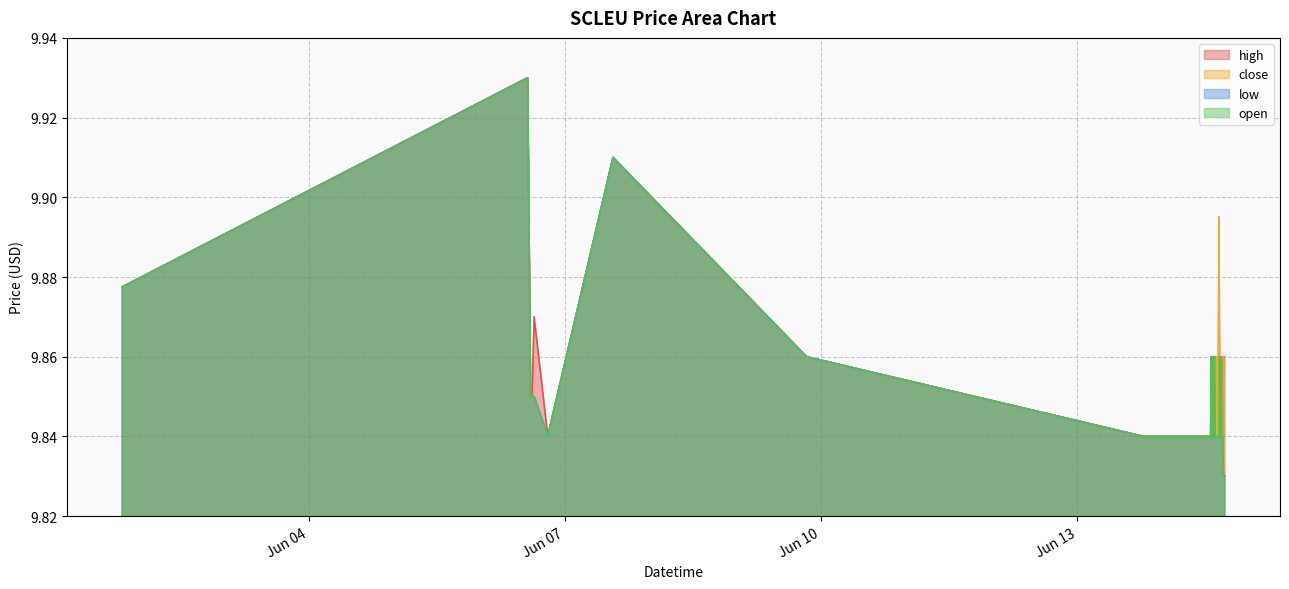

Reading left to right, transcribe all the data shown in this chart.

high: 2022-06-01 19:30:00=9.9	2022-06-06 13:30:00=9.9	2022-06-06 14:20:00=9.8	2022-06-06 14:45:00=9.8	2022-06-06 15:20:00=9.9	2022-06-06 19:10:00=9.8	2022-06-07 13:30:00=9.9	2022-06-09 19:55:00=9.9	2022-06-13 18:40:00=9.8	2022-06-14 13:30:00=9.8	2022-06-14 13:40:00=9.9	2022-06-14 13:45:00=9.9	2022-06-14 13:50:00=9.8	2022-06-14 13:55:00=9.8	2022-06-14 14:00:00=9.9	2022-06-14 14:05:00=9.8	2022-06-14 14:10:00=9.8	2022-06-14 14:15:00=9.8	2022-06-14 14:20:00=9.9	2022-06-14 14:25:00=9.9	2022-06-14 14:30:00=9.8	2022-06-14 14:35:00=9.9	2022-06-14 14:45:00=9.9	2022-06-14 14:50:00=9.9	2022-06-14 15:00:00=9.9	2022-06-14 15:05:00=9.9	2022-06-14 15:15:00=9.9	2022-06-14 15:20:00=9.8	2022-06-14 15:30:00=9.9	2022-06-14 15:40:00=9.8	2022-06-14 15:50:00=9.9	2022-06-14 16:00:00=9.9	2022-06-14 16:10:00=9.8	2022-06-14 16:20:00=9.8	2022-06-14 16:30:00=9.9	2022-06-14 16:40:00=9.8	2022-06-14 16:50:00=9.8	2022-06-14 17:05:00=9.9	2022-06-14 17:15:00=9.9	2022-06-14 17:30:00=9.9
close: 2022-06-01 19:30:00=9.9	2022-06-06 13:30:00=9.9	2022-06-06 14:20:00=9.8	2022-06-06 14:45:00=9.8	2022-06-06 15:20:00=9.8	2022-06-06 19:10:00=9.8	2022-06-07 13:30:00=9.9	2022-06-09 19:55:00=9.9	2022-06-13 18:40:00=9.8	2022-06-14 13:30:00=9.8	2022-06-14 13:40:00=9.8	2022-06-14 13:45:00=9.8	2022-06-14 13:50:00=9.8	2022-06-14 13:55:00=9.8	2022-06-14 14:00:00=9.8	2022-06-14 14:05:00=9.8	2022-06-14 14:10:00=9.8	2022-06-14 14:15:00=9.8	2022-06-14 14:20:00=9.9	2022-06-14 14:25:00=9.9	2022-06-14 14:30:00=9.8	2022-06-14 14:35:00=9.8	2022-06-14 14:45:00=9.9	2022-06-14 14:50:00=9.9	2022-06-14 15:00:00=9.9	2022-06-14 15:05:00=9.9	2022-06-14 15:15:00=9.9	2022-06-14 15:20:00=9.8	2022-06-14 15:30:00=9.9	2022-06-14 15:40:00=9.8	2022-06-14 15:50:00=9.9	2022-06-14 16:00:00=9.8	2022-06-14 16:10:00=9.8	2022-06-14 16:20:00=9.8	2022-06-14 16:30:00=9.8	2022-06-14 16:40:00=9.8	2022-06-14 16:50:00=9.8	2022-06-14 17:05:00=9.9	2022-06-14 17:15:00=9.9	2022-06-14 17:30:00=9.9
low: 2022-06-01 19:30:00=9.9	2022-06-06 13:30:00=9.9	2022-06-06 14:20:00=9.8	2022-06-06 14:45:00=9.8	2022-06-06 15:20:00=9.8	2022-06-06 19:10:00=9.8	2022-06-07 13:30:00=9.9	2022-06-09 19:55:00=9.9	2022-06-13 18:40:00=9.8	2022-06-14 13:30:00=9.8	2022-06-14 13:40:00=9.8	2022-06-14 13:45:00=9.8	2022-06-14 13:50:00=9.8	2022-06-14 13:55:00=9.8	2022-06-14 14:00:00=9.8	2022-06-14 14:05:00=9.8	2022-06-14 14:10:00=9.8	2022-06-14 14:15:00=9.8	2022-06-14 14:20:00=9.9	2022-06-14 14:25:00=9.9	2022-06-14 14:30:00=9.8	2022-06-14 14:35:00=9.8	2022-06-14 14:45:00=9.8	2022-06-14 14:50:00=9.8	2022-06-14 15:00:00=9.8	2022-06-14 15:05:00=9.8	2022-06-14 15:15:00=9.8	2022-06-14 15:20:00=9.8	2022-06-14 15:30:00=9.8	2022-06-14 15:40:00=9.8	2022-06-14 15:50:00=9.8	2022-06-14 16:00:00=9.8	2022-06-14 16:10:00=9.8	2022-06-14 16:20:00=9.8	2022-06-14 16:30:00=9.8	2022-06-14 16:40:00=9.8	2022-06-14 16:50:00=9.8	2022-06-14 17:05:00=9.8	2022-06-14 17:15:00=9.8	2022-06-14 17:30:00=9.8
open: 2022-06-01 19:30:00=9.9	2022-06-06 13:30:00=9.9	2022-06-06 14:20:00=9.8	2022-06-06 14:45:00=9.8	2022-06-06 15:20:00=9.8	2022-06-06 19:10:00=9.8	2022-06-07 13:30:00=9.9	2022-06-09 19:55:00=9.9	2022-06-13 18:40:00=9.8	2022-06-14 13:30:00=9.8	2022-06-14 13:40:00=9.9	2022-06-14 13:45:00=9.9	2022-06-14 13:50:00=9.8	2022-06-14 13:55:00=9.8	2022-06-14 14:00:00=9.9	2022-06-14 14:05:00=9.8	2022-06-14 14:10:00=9.8	2022-06-14 14:15:00=9.8	2022-06-14 14:20:00=9.9	2022-06-14 14:25:00=9.9	2022-06-14 14:30:00=9.8	2022-06-14 14:35:00=9.9	2022-06-14 14:45:00=9.8	2022-06-14 14:50:00=9.8	2022-06-14 15:00:00=9.8	2022-06-14 15:05:00=9.8	2022-06-14 15:15:00=9.8	2022-06-14 15:20:00=9.8	2022-06-14 15:30:00=9.8	2022-06-14 15:40:00=9.8	2022-06-14 15:50:00=9.8	2022-06-14 16:00:00=9.9	2022-06-14 16:10:00=9.8	2022-06-14 16:20:00=9.8	2022-06-14 16:30:00=9.9	2022-06-14 16:40:00=9.8	2022-06-14 16:50:00=9.8	2022-06-14 17:05:00=9.8	2022-06-14 17:15:00=9.8	2022-06-14 17:30:00=9.8